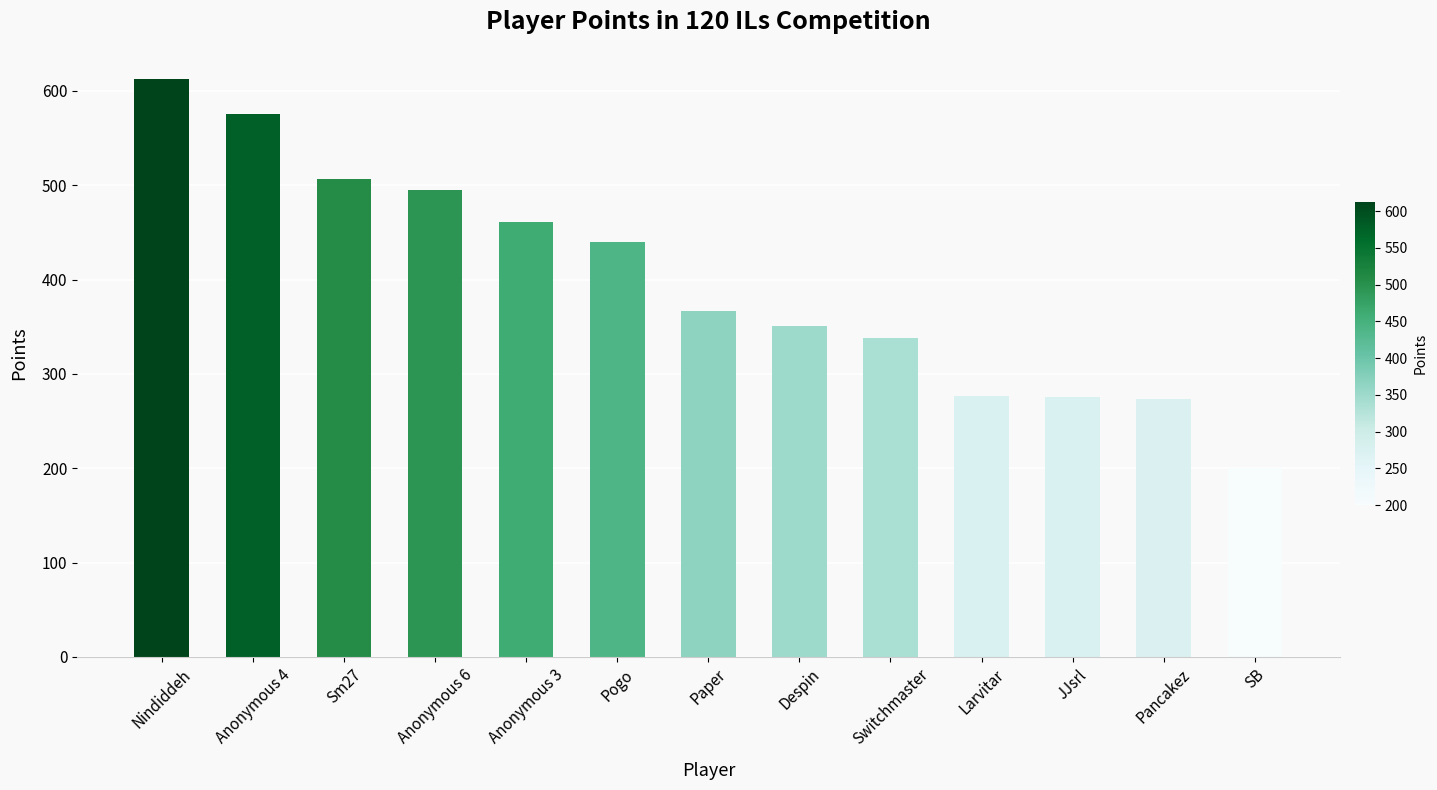

What position from the left is Anonymous 4?

2